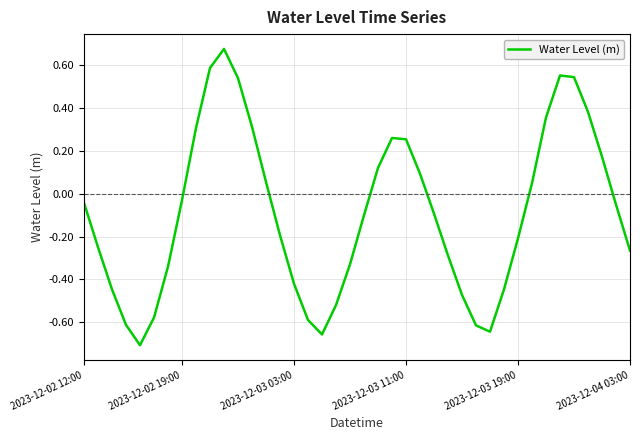

Does the chart display data point markers on the line(s)?

No